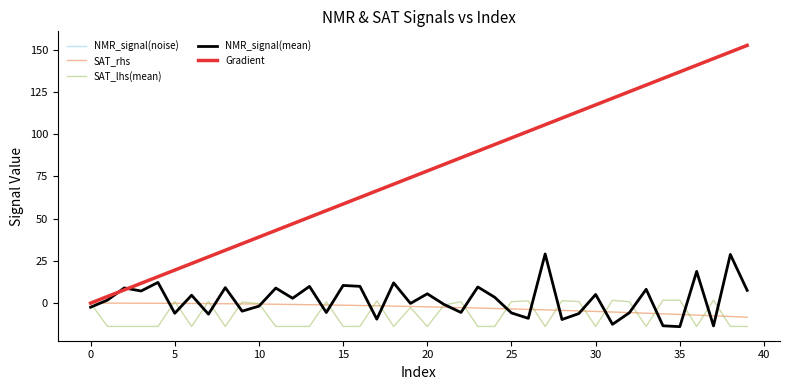

Which series has the largest range (max minus min)?

Gradient